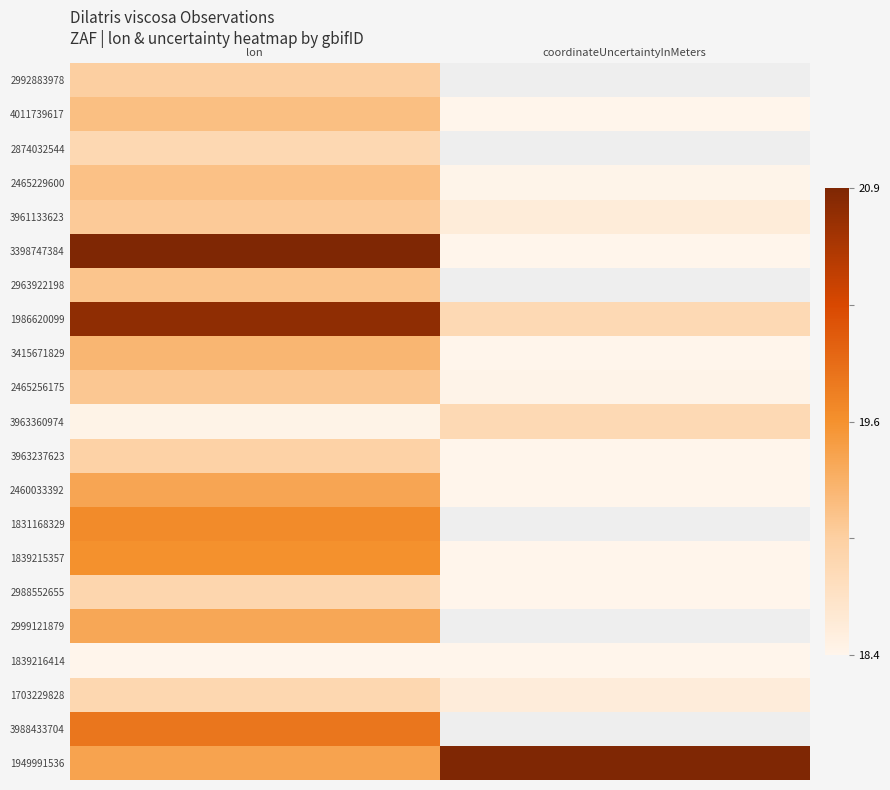

At how many categories does at least one series exceed 0?

2